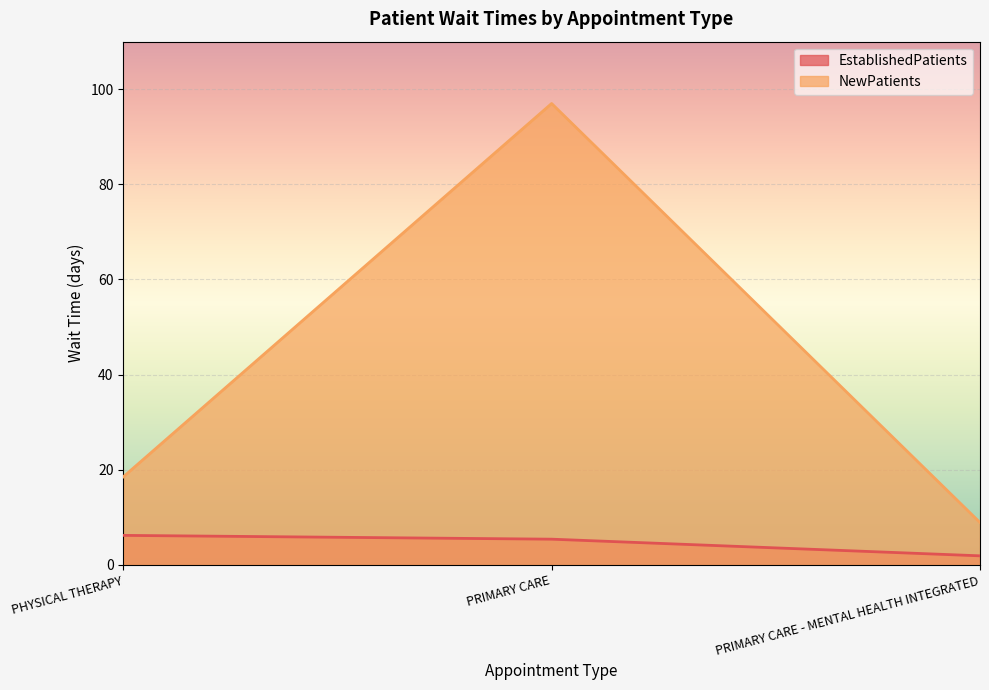

What is the value of the EstablishedPatients point at the 1st from the left?

6.2